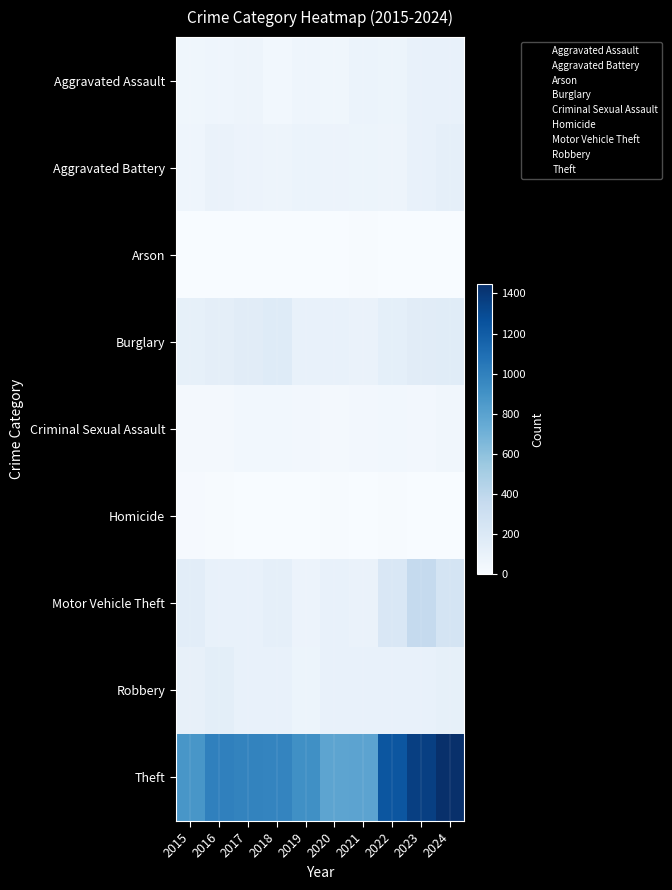

Count the number of categories in the chart.

10